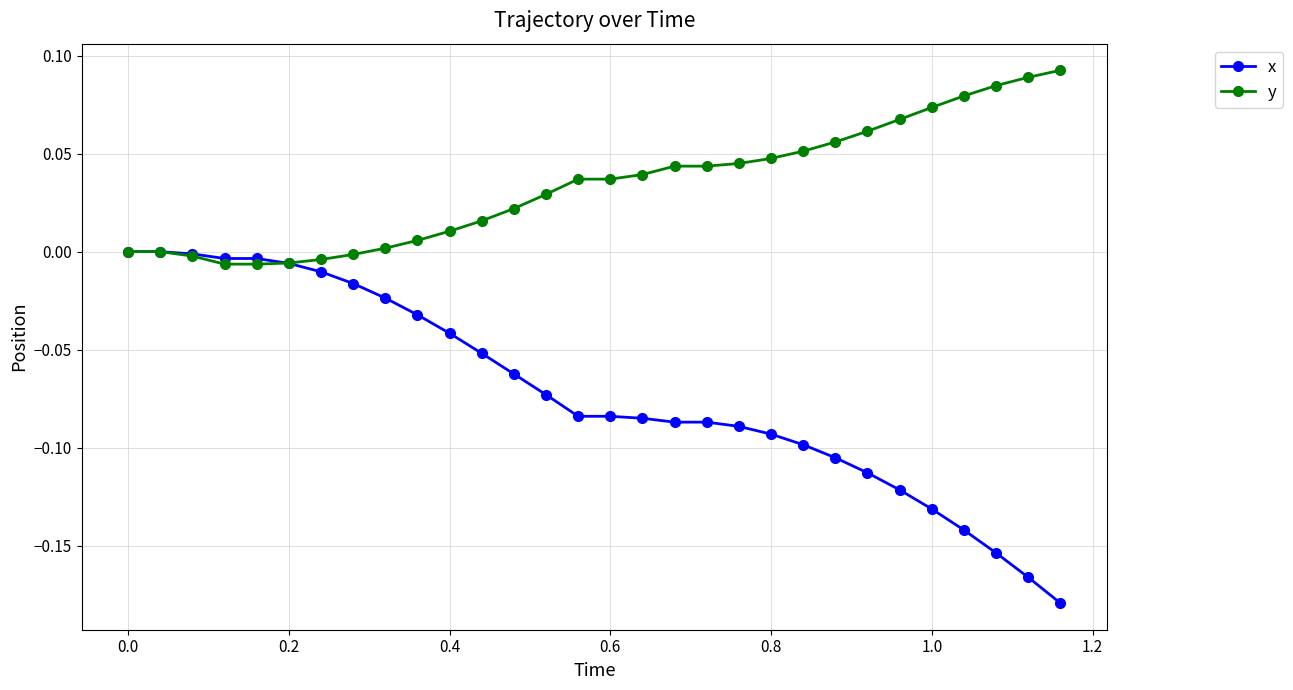

Which series has the largest range (max minus min)?

x